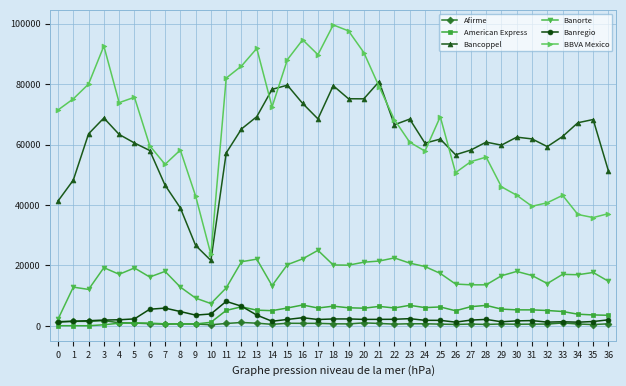

How many lines are shown in the chart?

6